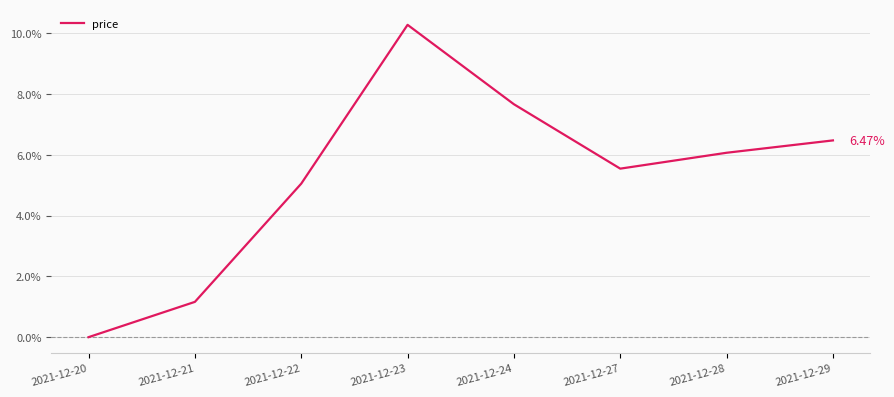

The value at 2021-12-22 is 2.2. True or false?

False